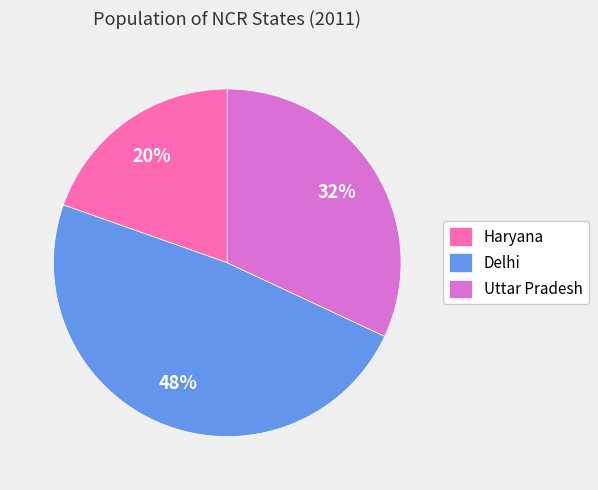

Is there a majority slice in this chart?

No